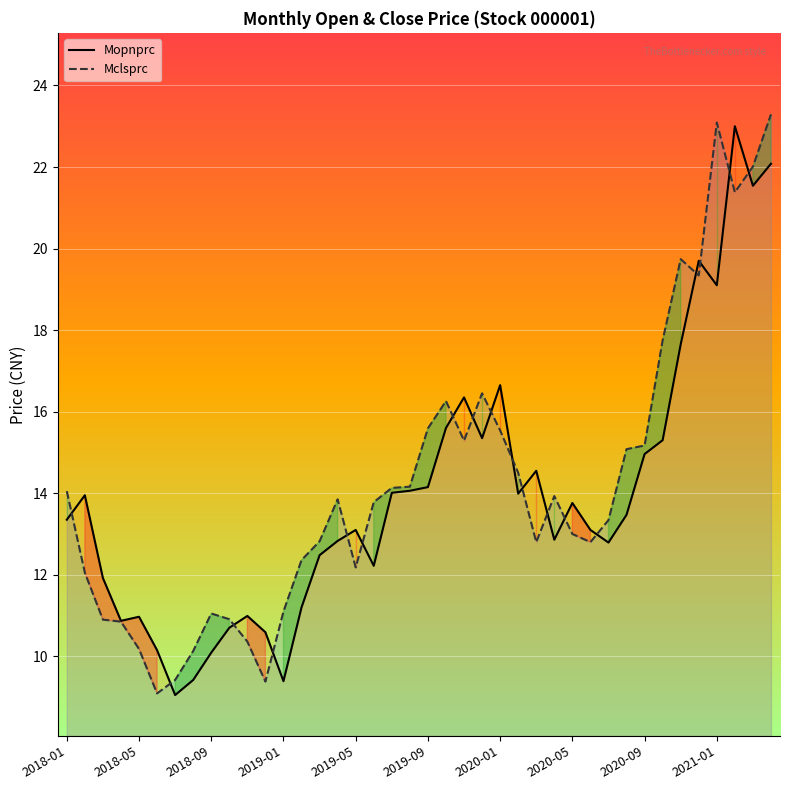

The Mopnprc series shows 8.0 at 2020-05. True or false?

False